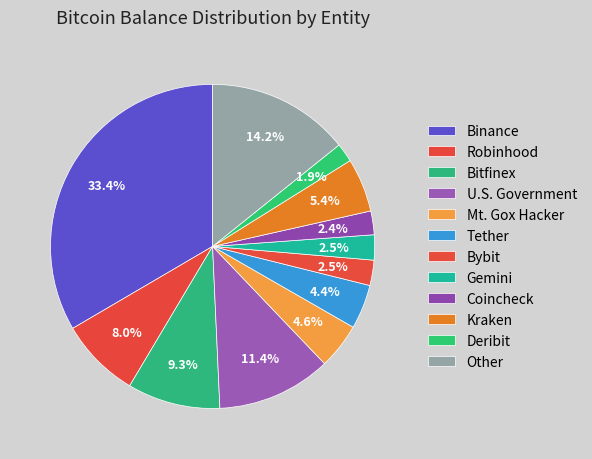

Approximately how many times larger is the value at Bybit compared to Tether?

0.6